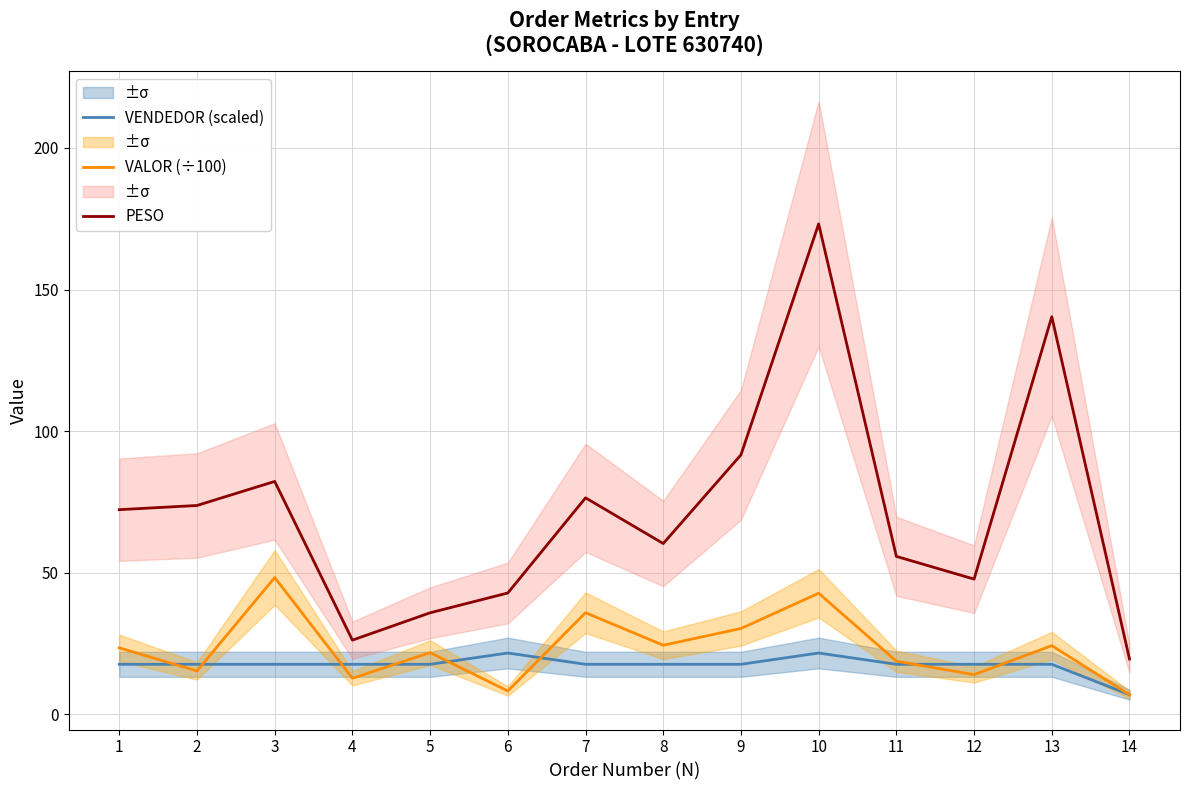

Reading left to right, extract all data points from this chart.

VENDEDOR (scaled): 17.7	17.7	17.7	17.7	17.7	21.7	17.7	17.7	17.7	21.7	17.7	17.7	17.7	7.0
VALOR (÷100): 23.5	15.4	48.3	12.8	21.8	8.3	35.9	24.4	30.3	42.8	18.8	14.0	24.3	7.0
PESO: 72.3	73.8	82.2	26.2	35.9	42.9	76.5	60.3	91.6	173.2	55.8	47.8	140.4	19.6